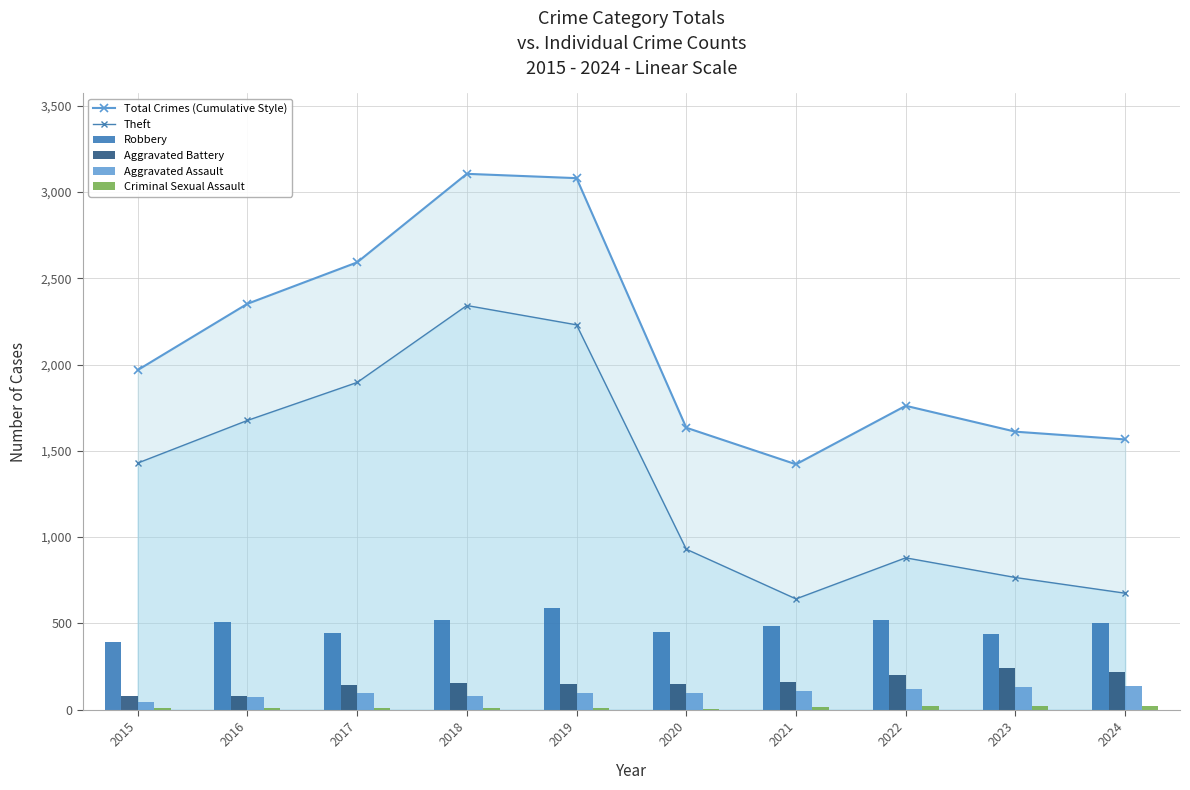

What is the spread (max minus min) of values at 2022?

1737